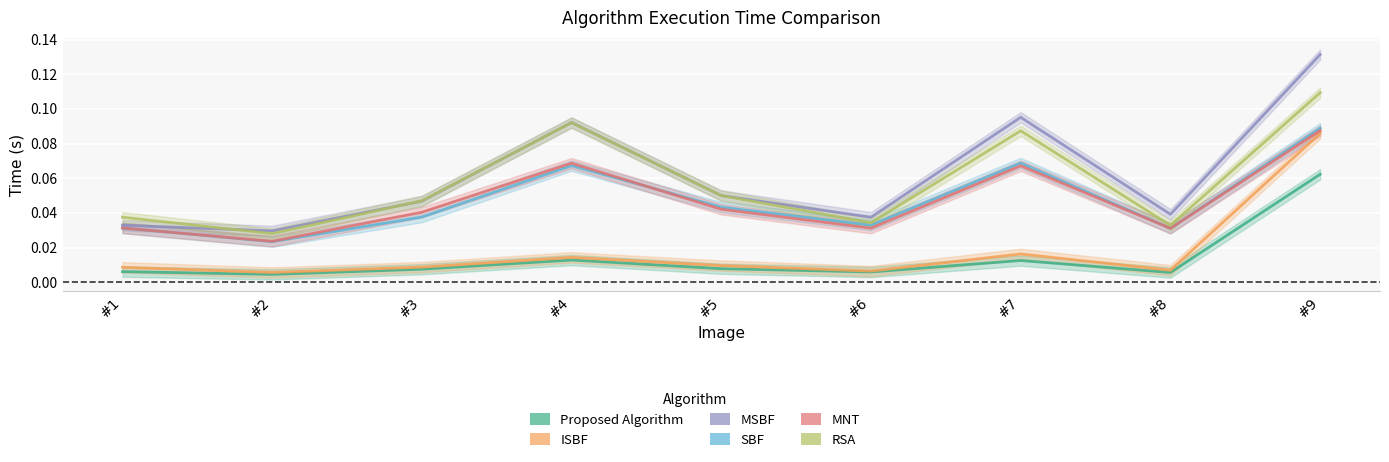

Is it true that MSBF equals 0.1 at #9?

True